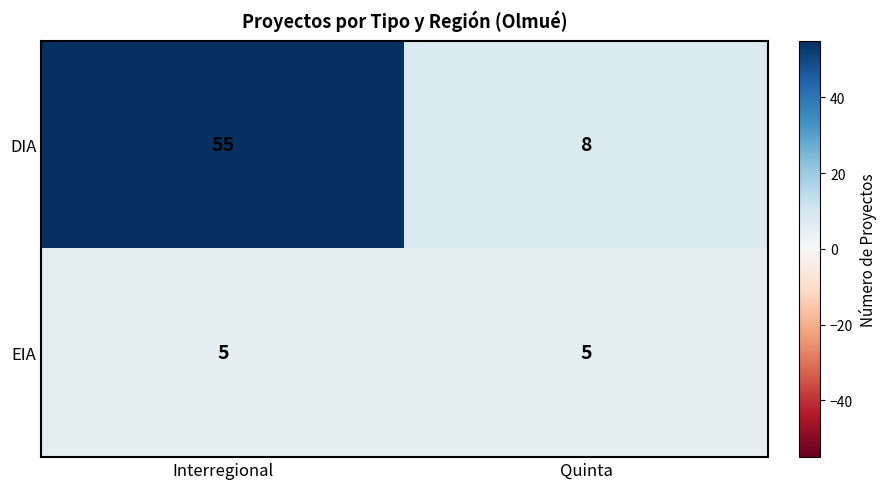

At which category is the sum across all series the highest?

Interregional